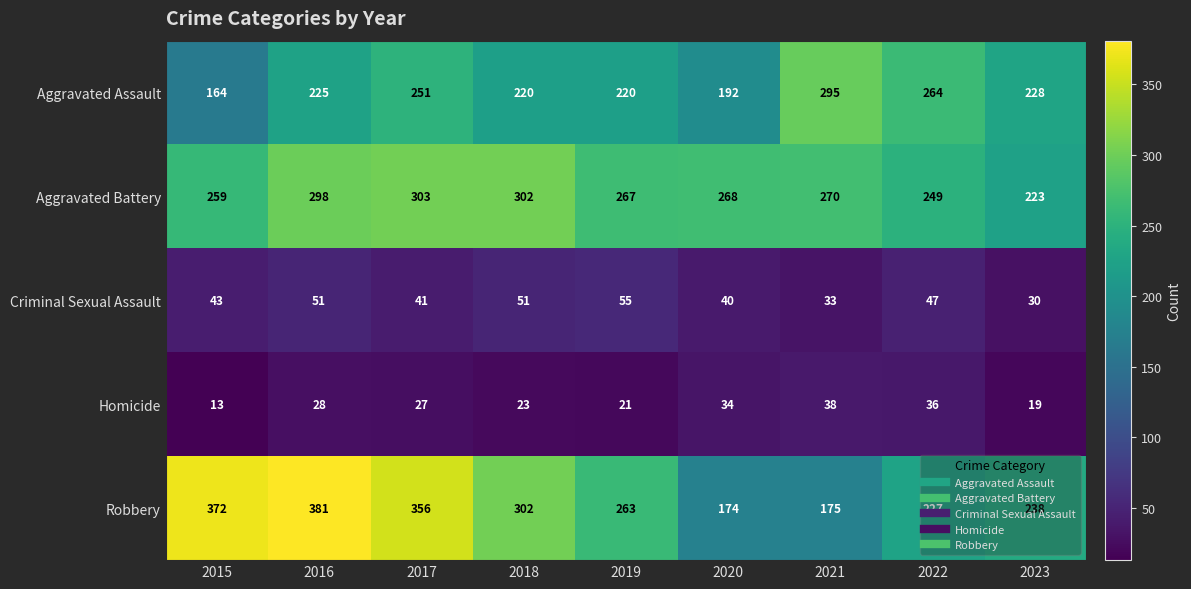

What is the sum of all Criminal Sexual Assault values?

391